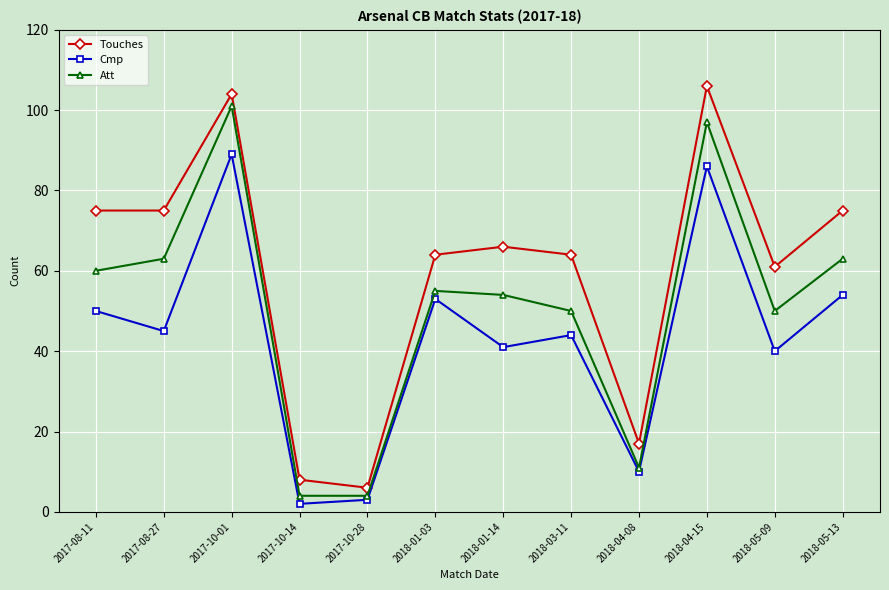

Is this an area chart (filled region under the line)?

No